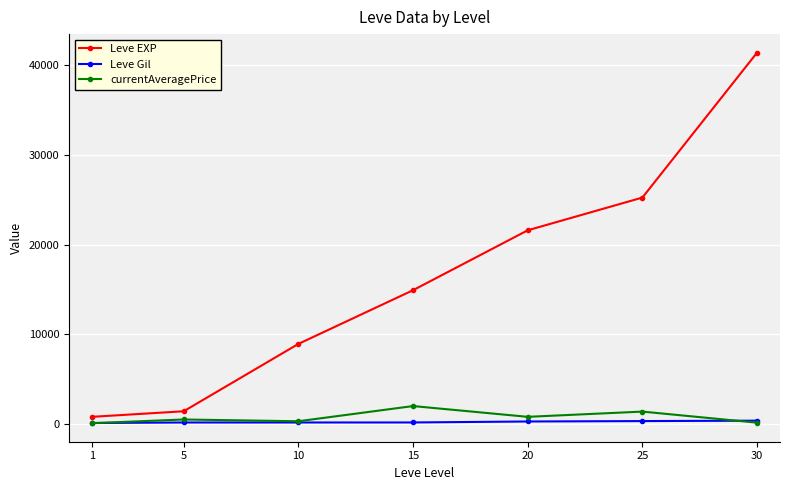

What is the difference between the maximum and minimum values in the Leve EXP series?

40610.0